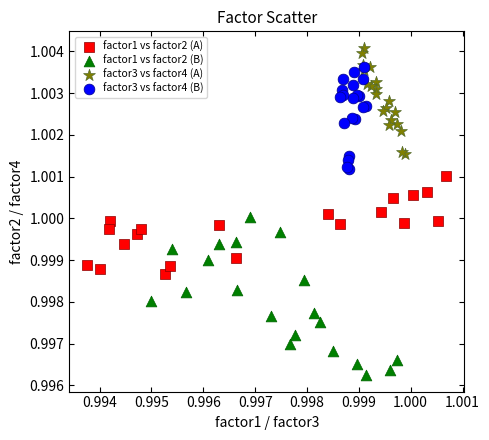

Which series has the largest Y range (max minus min)?

factor1 vs factor2 (B)